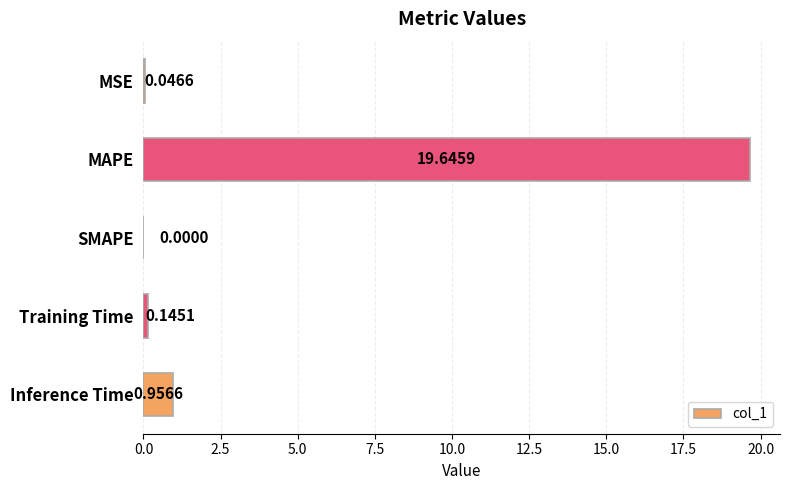

What is the sum of all values?

20.8